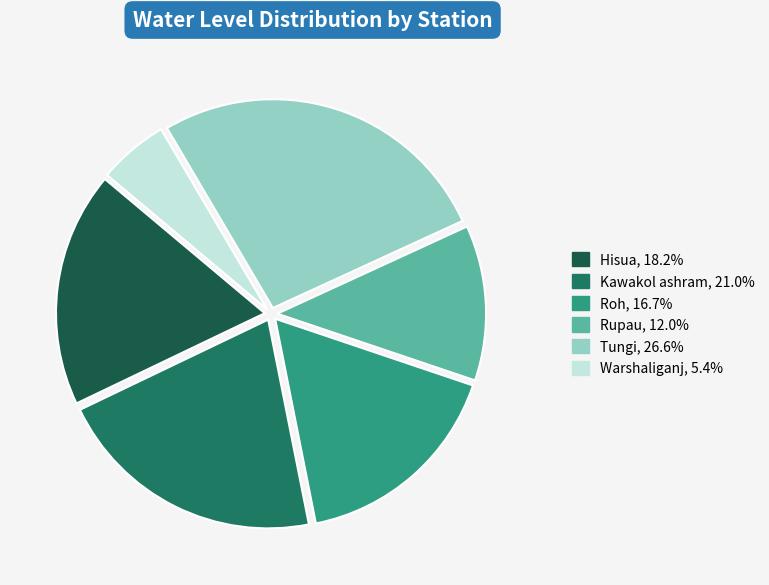

How many segments does this pie chart have?

6